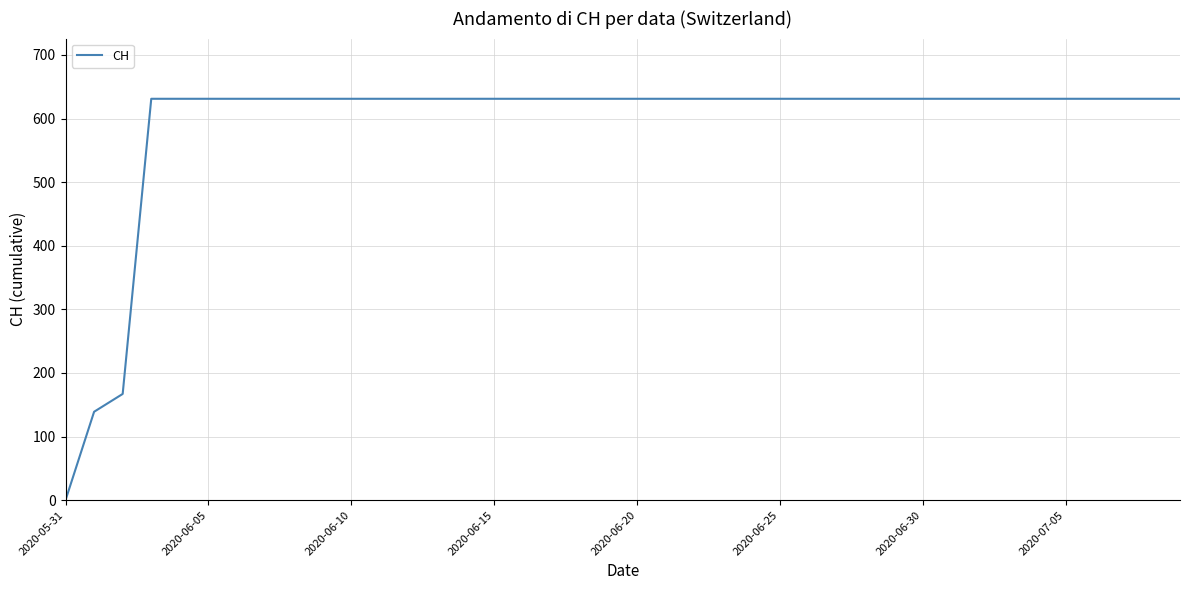

What is the difference between the maximum and minimum values?

631